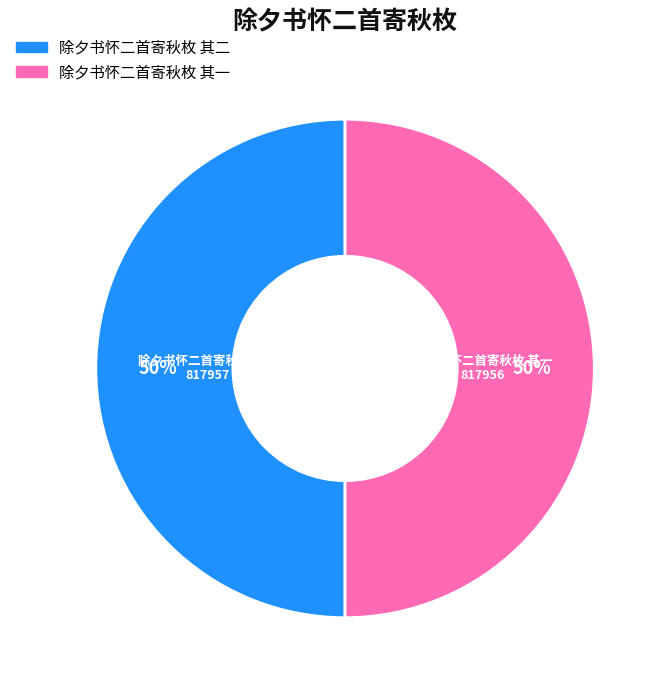

Approximately how many times larger is the value at 除夕书怀二首寄秋枚 其一 compared to 除夕书怀二首寄秋枚 其二?

1.0